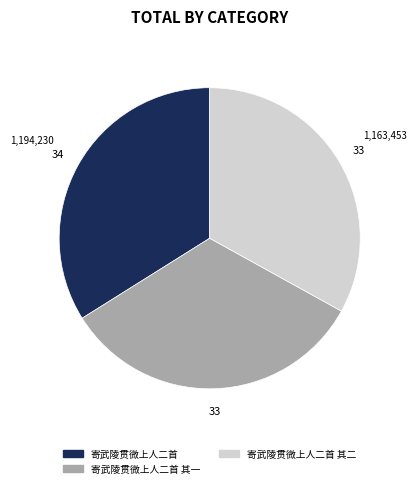

Is there a majority slice in this chart?

No